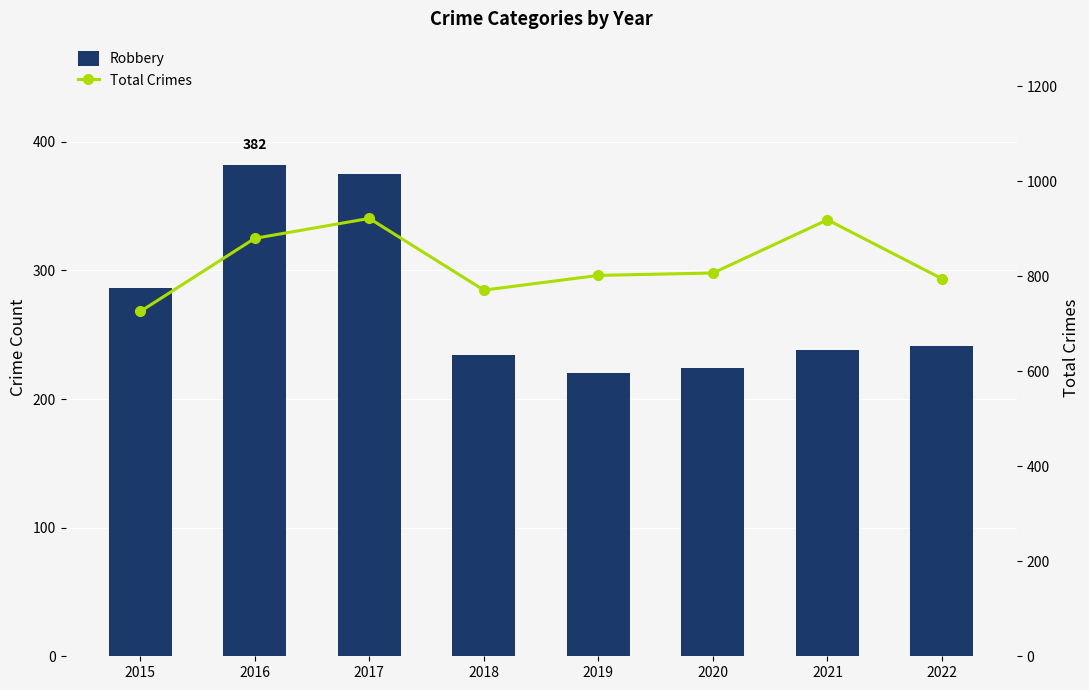

At which category does the chart reach its minimum across all series?

2019